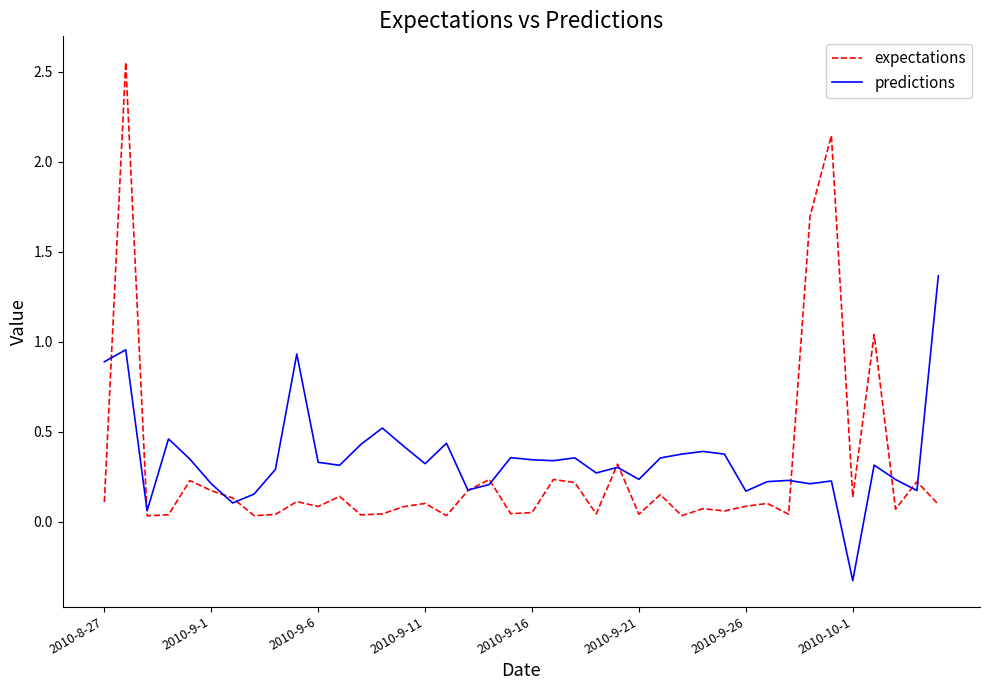

What are all the series names shown in the legend?

expectations, predictions